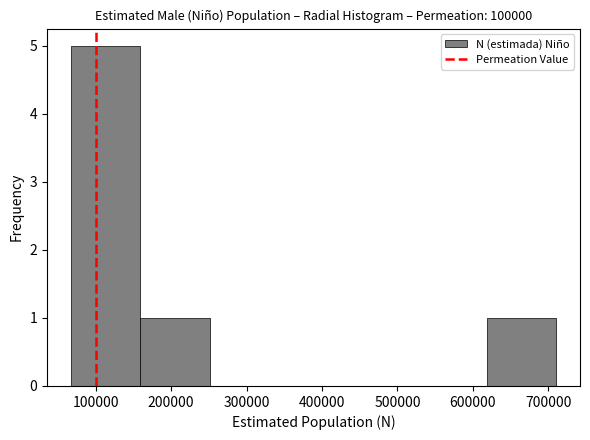

Which range on the x-axis has the tallest bar?

70000 to 160000